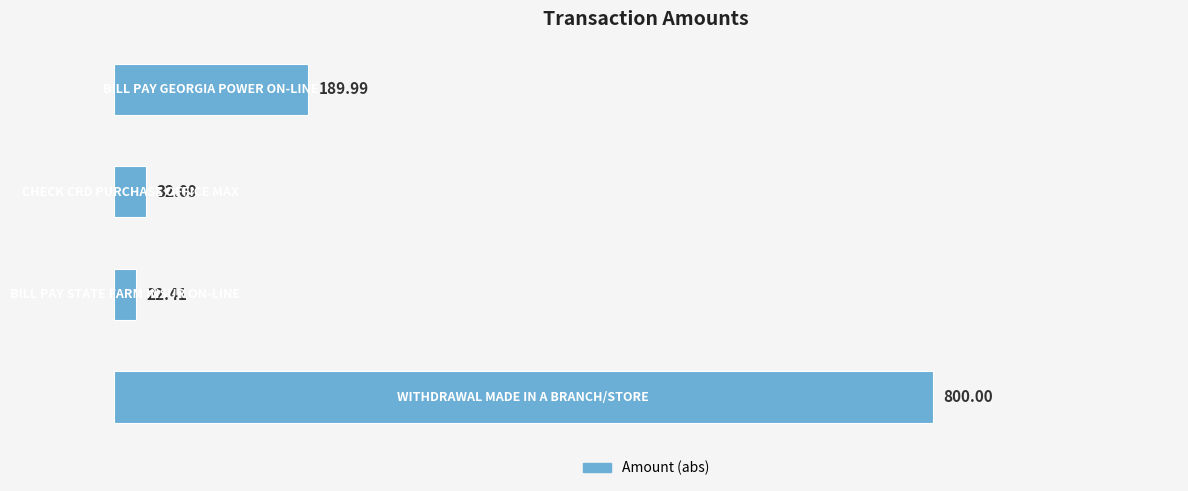

What is the average value?

261.1